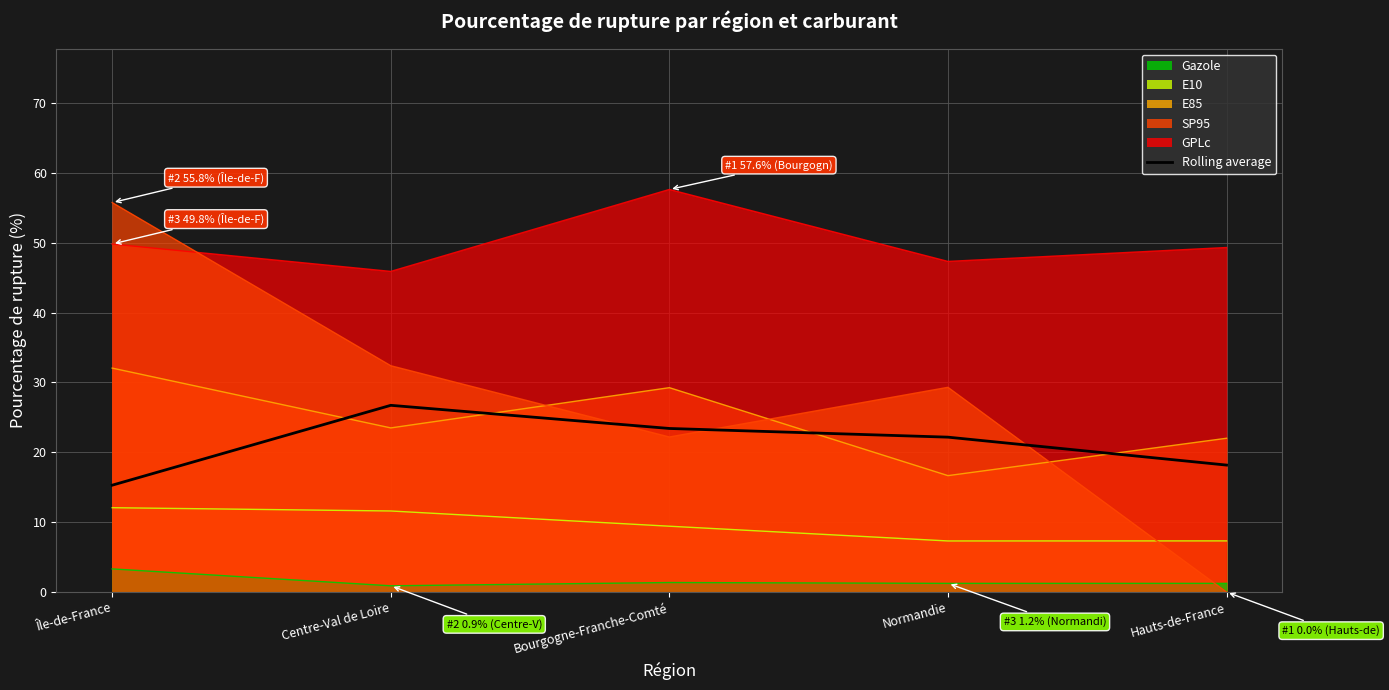

At which category does the chart reach its peak across all series?

Centre-Val de Loire